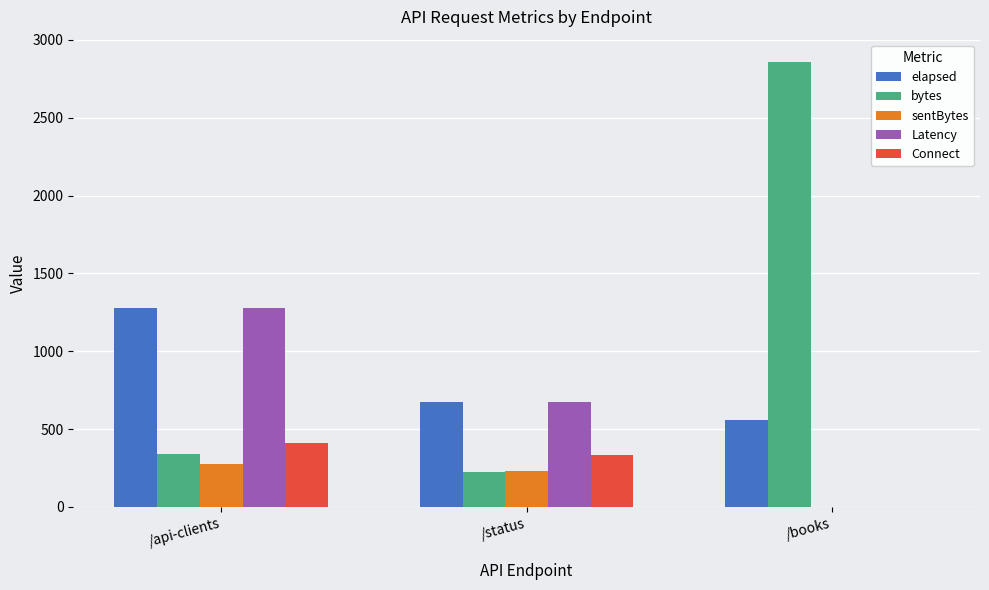

At which label does bytes reach its peak?

/books